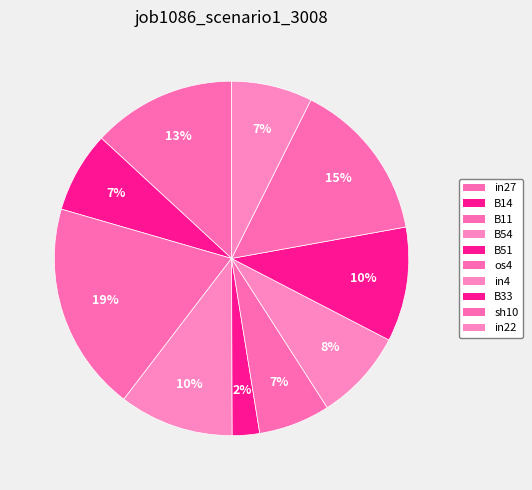

What portion of the pie excludes B54?

89.5%